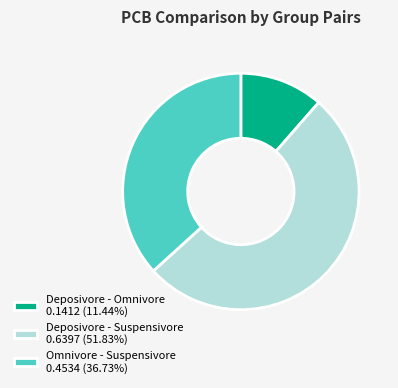

Do Deposivore - Suspensivore 0.6397 (51.83%) and Omnivore - Suspensivore 0.4534 (36.73%) together represent more than half of the pie?

Yes